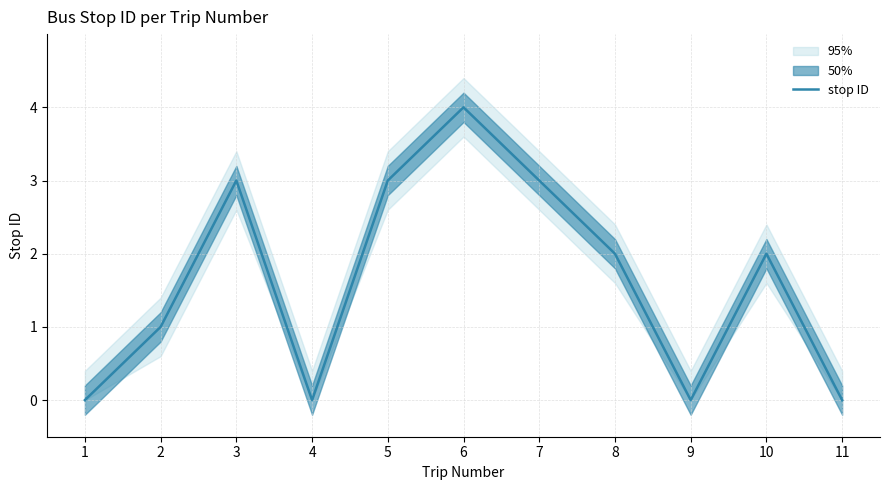

What is the difference between the second highest and second lowest values?

3